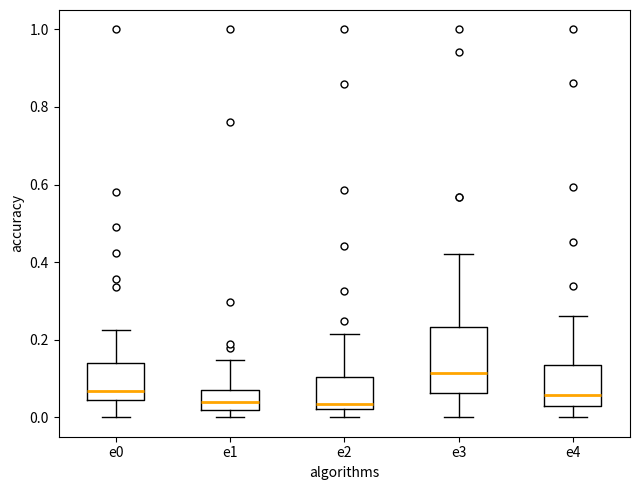

Which box is the tallest, from its lower edge to its upper edge?

e3